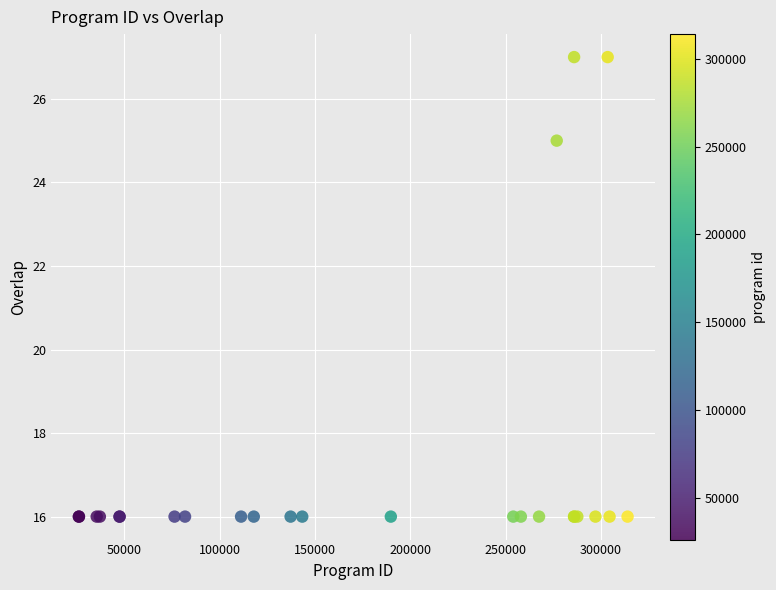

What Y value in the scatter plot is closest to 21?

25